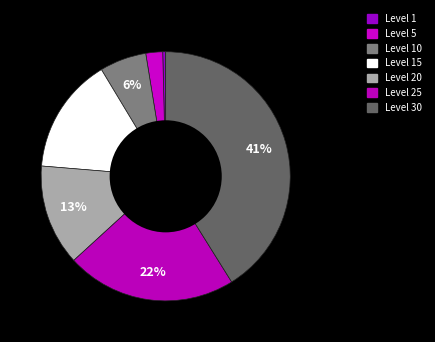

True or false: Level 25 accounts for 22% of the total.

True